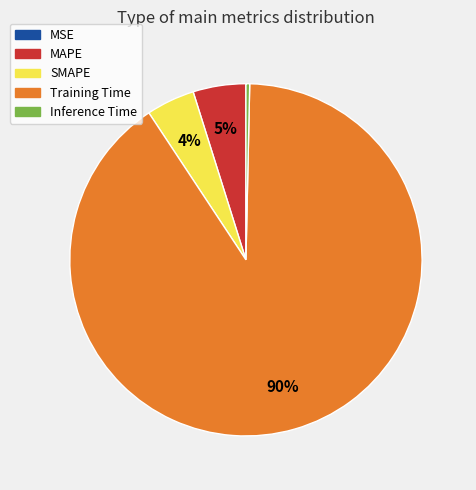

To the nearest percent, what percentage of the pie is MAPE?

5%